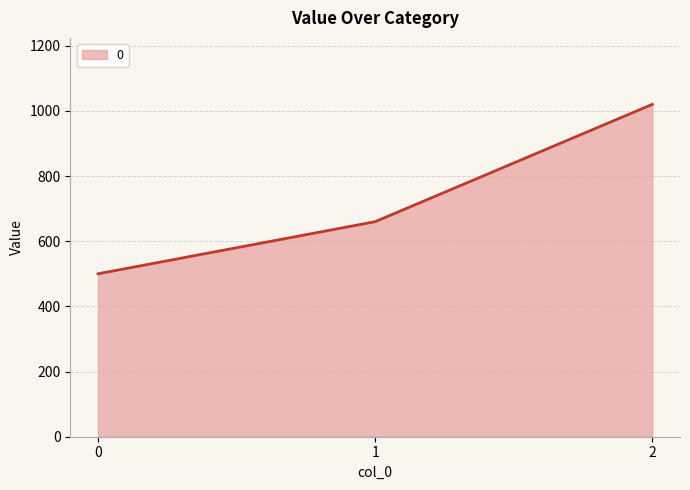

What is the difference between the values at 1 and 0?

160